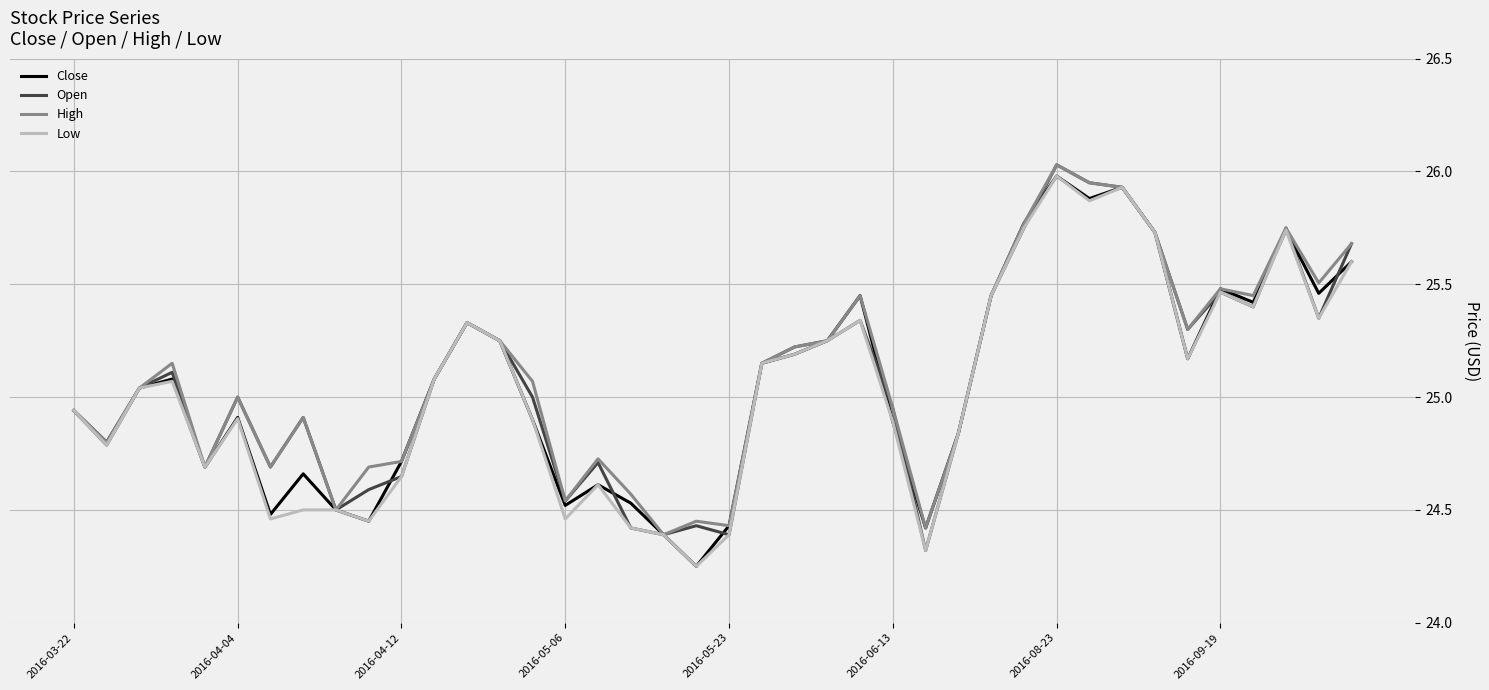

Reading left to right, what are all the values shown in this chart?

Close: 24.9	24.8	25.0	25.1	24.7	24.9	24.5	24.7	24.5	24.4	24.7	25.1	25.3	25.2	24.9	24.5	24.6	24.5	24.4	24.2	24.4	25.1	25.2	25.2	25.4	24.9	24.4	24.8	25.5	25.8	26.0	25.9	25.9	25.7	25.2	25.5	25.4	25.7	25.5	25.6
Open: 24.9	24.8	25.0	25.1	24.7	25.0	24.7	24.9	24.5	24.6	24.6	25.1	25.3	25.2	25.0	24.5	24.7	24.4	24.4	24.4	24.4	25.1	25.2	25.2	25.3	24.9	24.3	24.8	25.5	25.7	26.0	25.9	25.9	25.7	25.3	25.5	25.4	25.7	25.4	25.7
High: 24.9	24.8	25.0	25.1	24.7	25.0	24.7	24.9	24.5	24.7	24.7	25.1	25.3	25.2	25.1	24.5	24.7	24.6	24.4	24.4	24.4	25.1	25.2	25.2	25.4	24.9	24.4	24.8	25.5	25.8	26.0	25.9	25.9	25.7	25.3	25.5	25.4	25.7	25.5	25.7
Low: 24.9	24.8	25.0	25.1	24.7	24.9	24.5	24.5	24.5	24.4	24.6	25.1	25.3	25.2	24.9	24.5	24.6	24.4	24.4	24.2	24.4	25.1	25.2	25.2	25.3	24.9	24.3	24.8	25.5	25.7	26.0	25.9	25.9	25.7	25.2	25.5	25.4	25.7	25.4	25.6